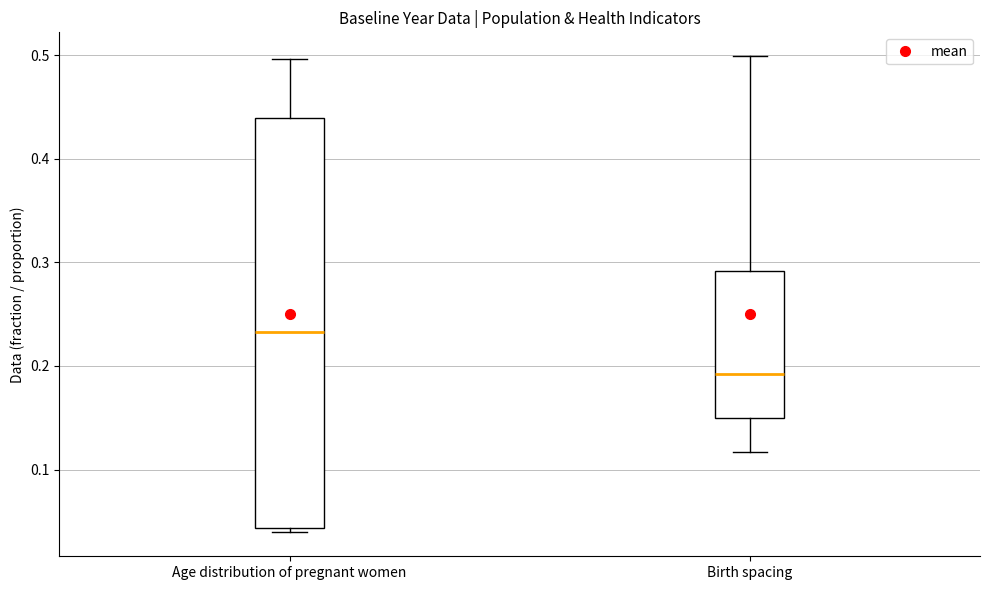

Which box has the highest median line?

Age distribution of pregnant women